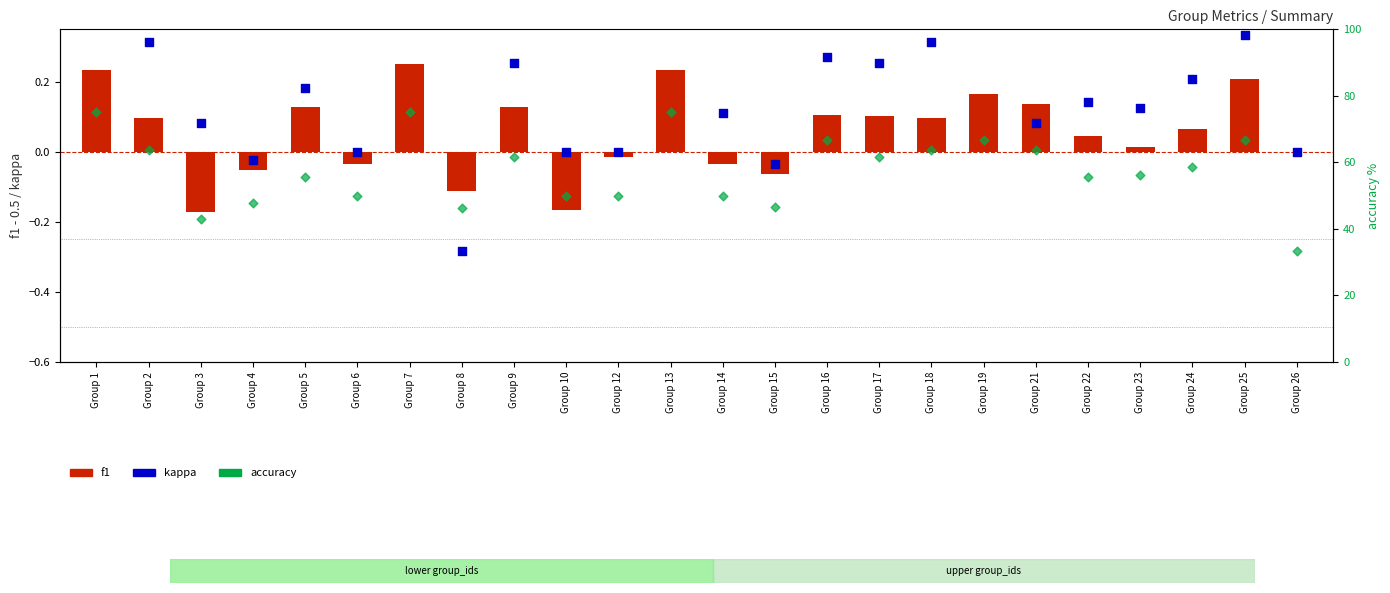

Which series reaches the maximum Y coordinate?

accuracy